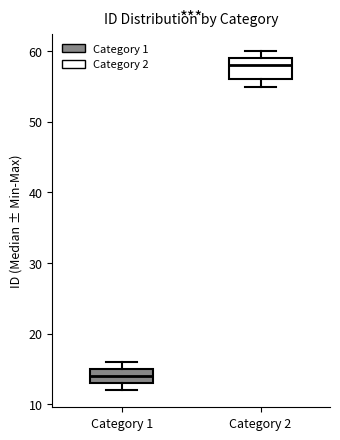

Which box is the tallest, from its lower edge to its upper edge?

Category 2